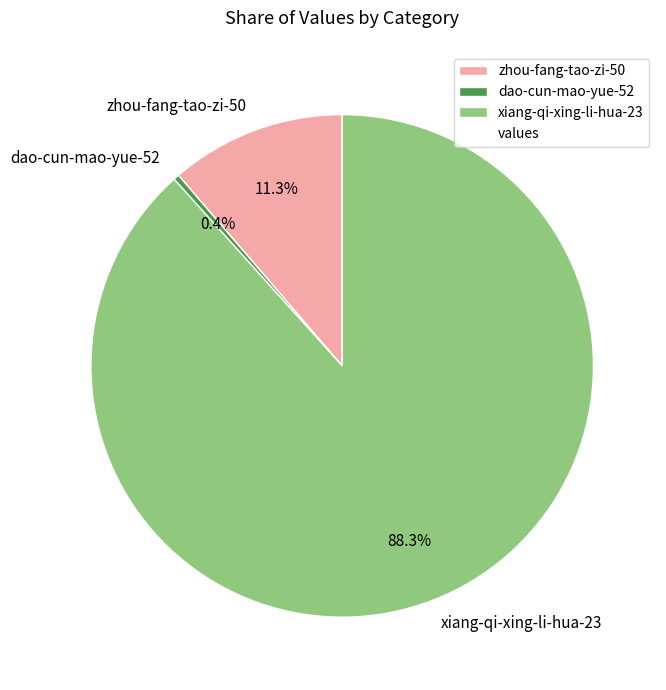

The xiang-qi-xing-li-hua-23 slice represents 88% of the pie. True or false?

True